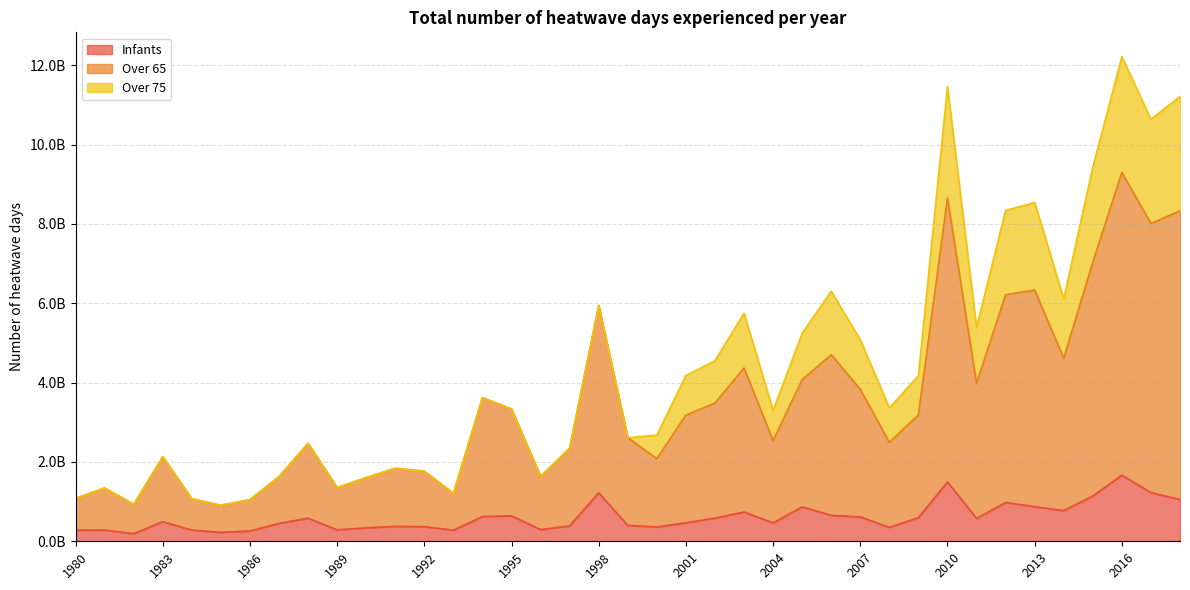

At which label does Infants first exceed 494718735?

1983